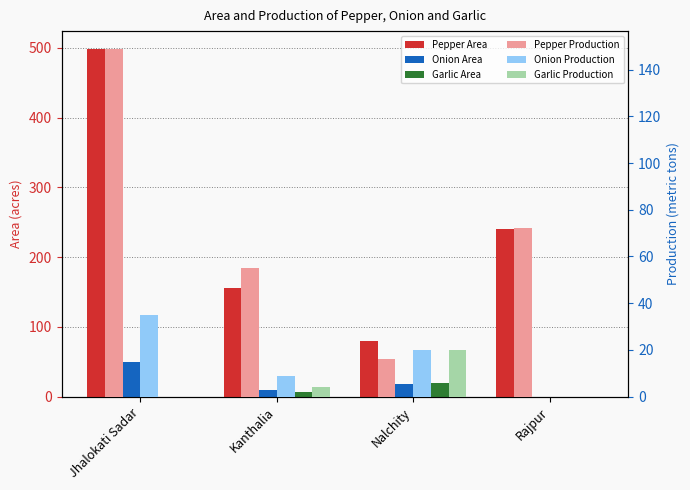

What is the average value of the Pepper Area series?

244